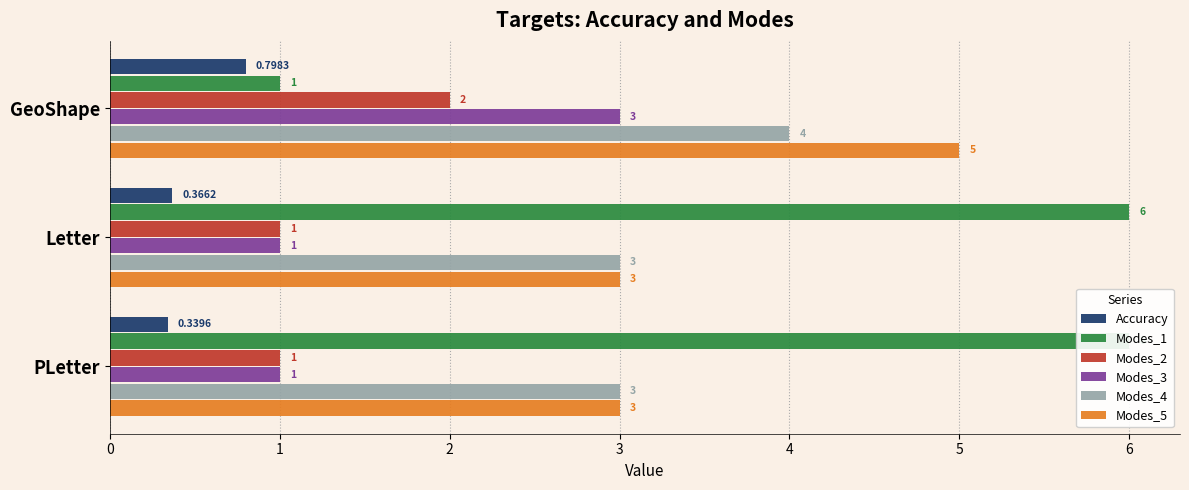

Rank the series at GeoShape from lowest to highest value.

Accuracy, Modes_1, Modes_2, Modes_3, Modes_4, Modes_5